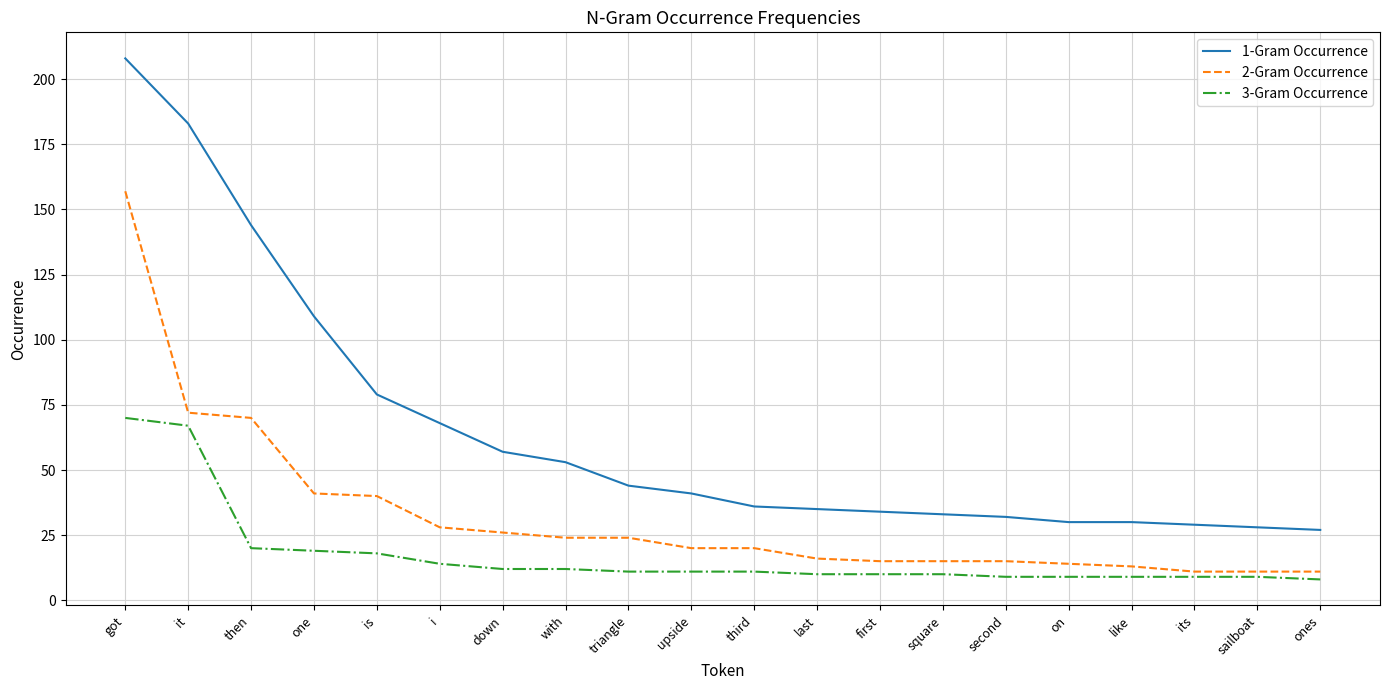

True or false: 1-Gram Occurrence and 2-Gram Occurrence intersect in this chart.

False